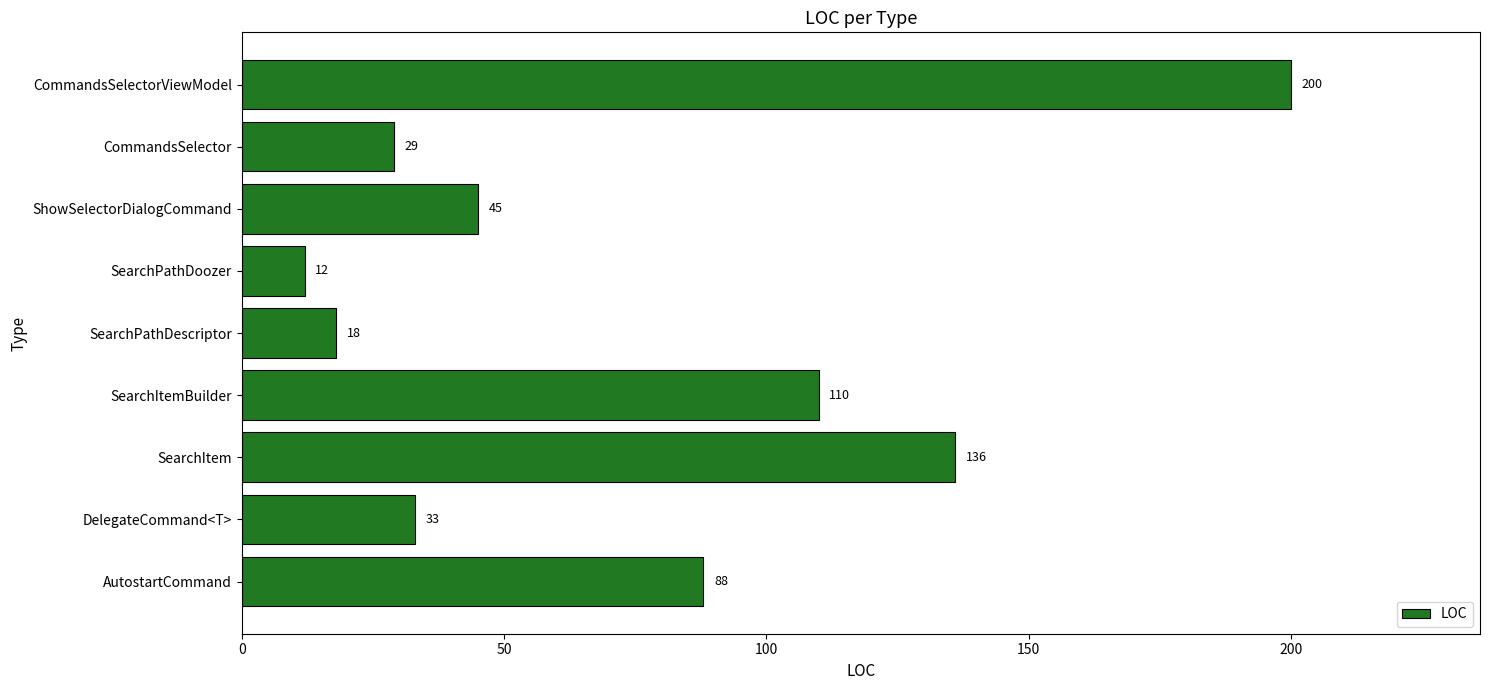

The value at SearchItem is 198. True or false?

False